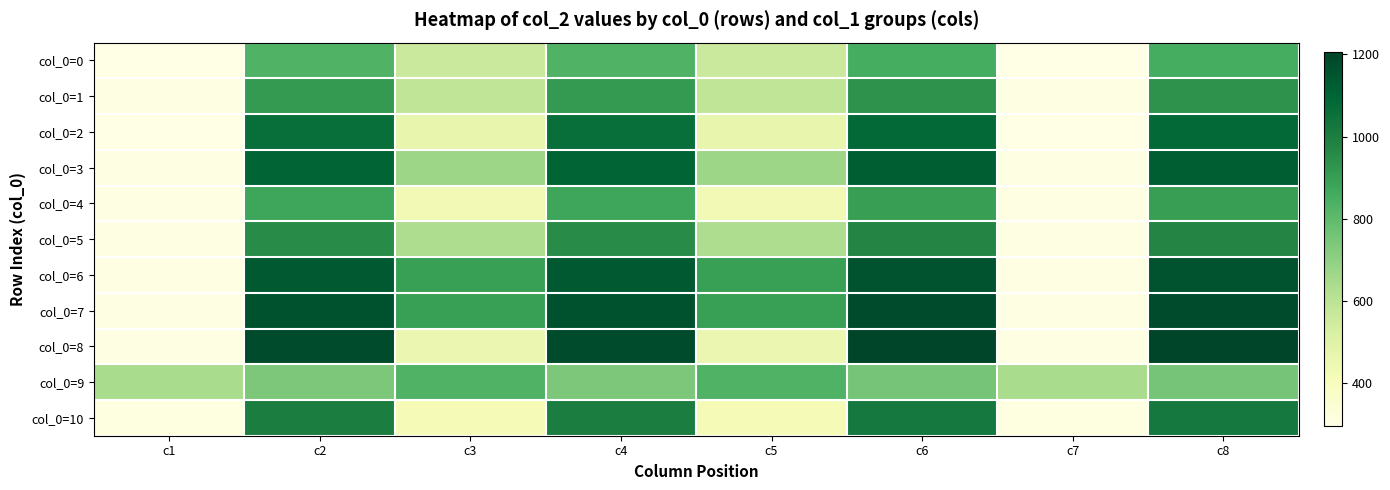

Reading left to right, transcribe all the data shown in this chart.

col_0=0: c1=295	c2=834	c3=559	c4=834	c5=559	c6=857	c7=295	c8=857
col_0=1: c1=304	c2=912	c3=585	c4=912	c5=585	c6=935	c7=304	c8=935
col_0=2: c1=298	c2=1061	c3=467	c4=1061	c5=467	c6=1082	c7=298	c8=1082
col_0=3: c1=305	c2=1100	c3=672	c4=1100	c5=672	c6=1121	c7=305	c8=1121
col_0=4: c1=299	c2=878	c3=431	c4=878	c5=431	c6=900	c7=299	c8=900
col_0=5: c1=302	c2=956	c3=632	c4=956	c5=632	c6=978	c7=302	c8=978
col_0=6: c1=300	c2=1136	c3=894	c4=1136	c5=894	c6=1159	c7=300	c8=1159
col_0=7: c1=300	c2=1160	c3=894	c4=1160	c5=894	c6=1183	c7=300	c8=1183
col_0=8: c1=300	c2=1184	c3=454	c4=1184	c5=454	c6=1206	c7=300	c8=1206
col_0=9: c1=642	c2=742	c3=835	c4=742	c5=835	c6=756	c7=642	c8=756
col_0=10: c1=308	c2=1002	c3=418	c4=1002	c5=418	c6=1023	c7=308	c8=1023